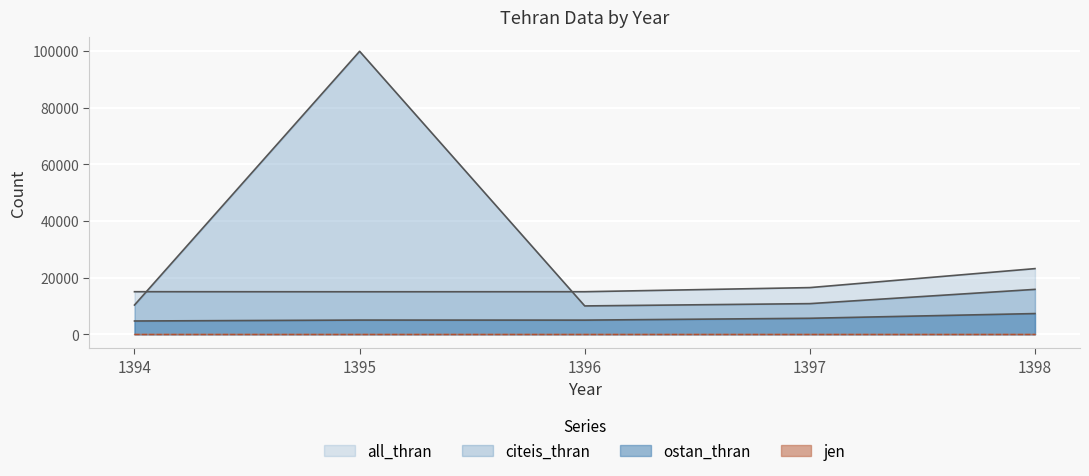

Does the chart display data point markers on the line(s)?

No